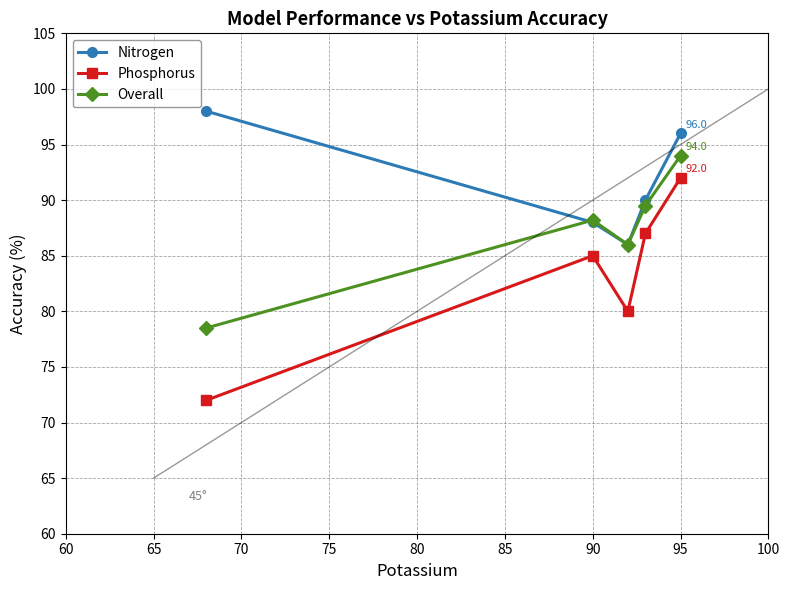

True or false: Overall and Phosphorus intersect in this chart.

False